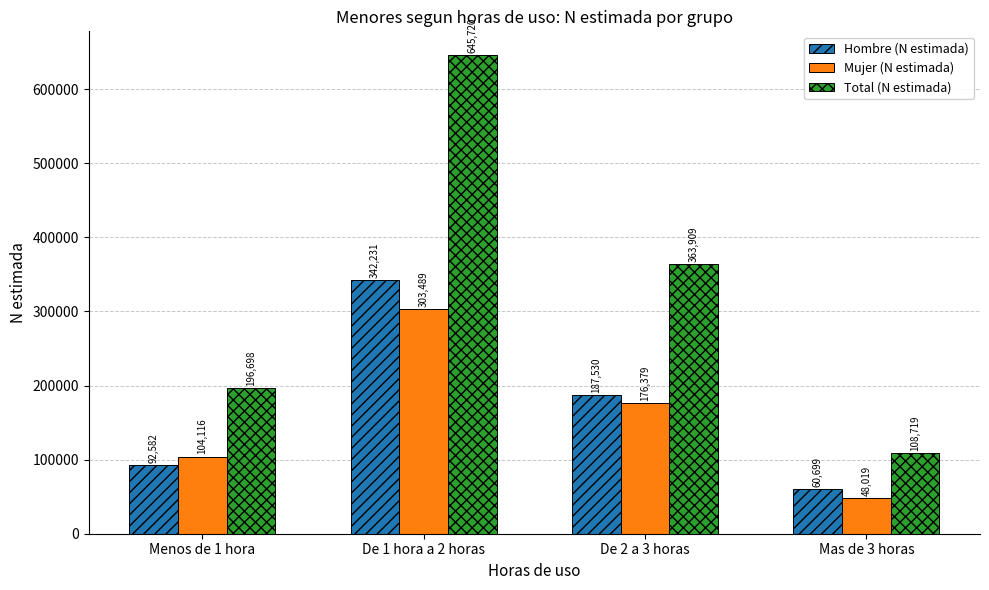

Reading right to left, transcribe all the data shown in this chart.

Hombre (N estimada): 60699	187530	342231	92582
Mujer (N estimada): 48019	176379	303489	104116
Total (N estimada): 108719	363909	645720	196698